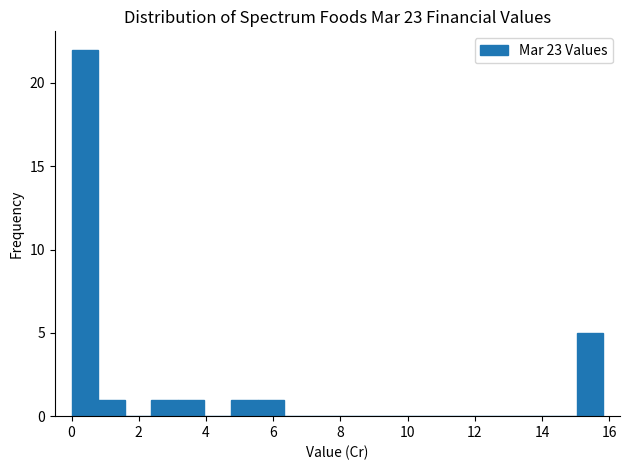

Read against the x-axis, roughly where is the centre of the tallest bar?

0.4